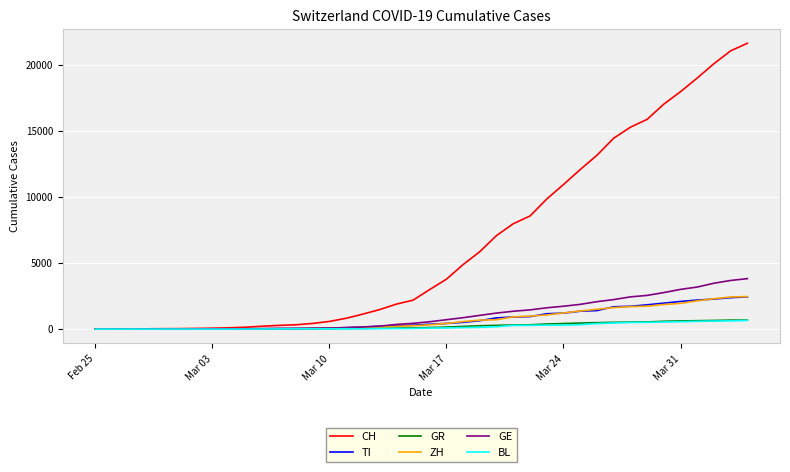

Which series has the largest range (max minus min)?

CH